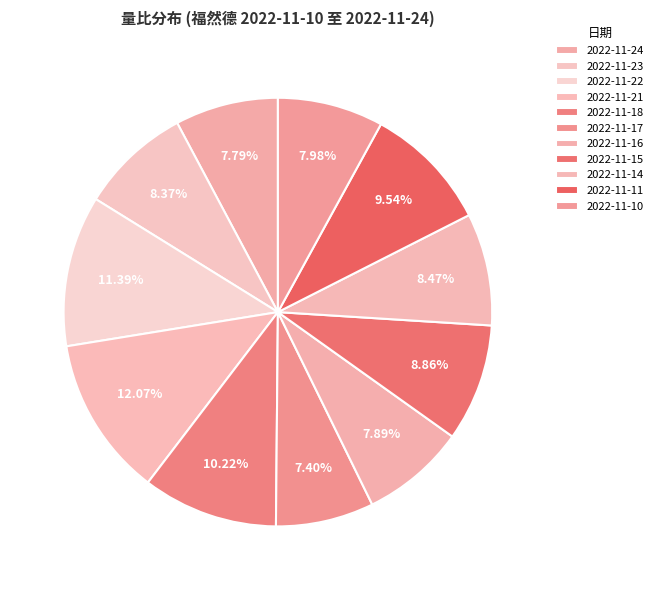

To the nearest percent, what is the combined percentage of 2022-11-16 and 2022-11-22?

19%